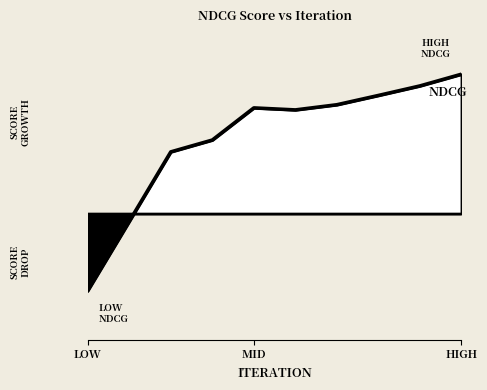

How many interior local valleys (lower than both neighbors) does the data have?

1